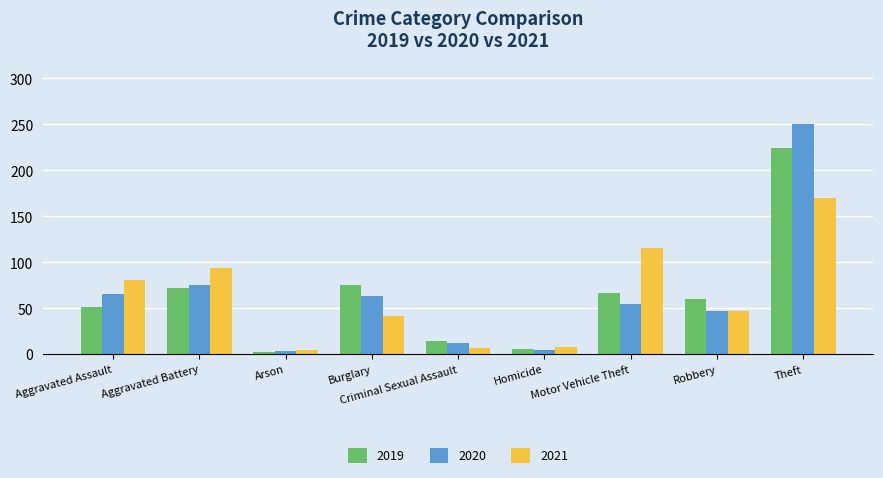

Count the number of data series in this chart.

3